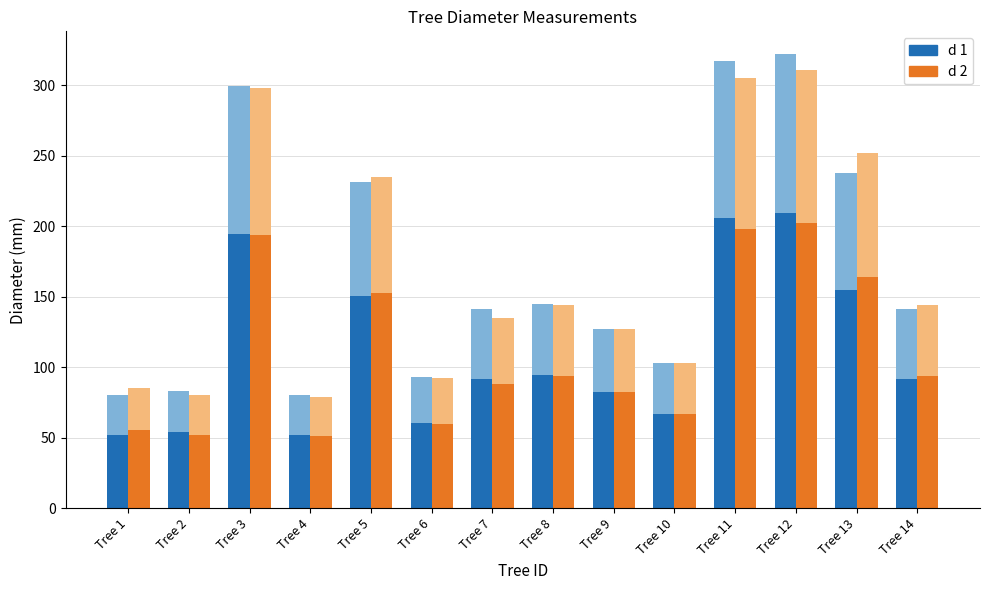

Rank the series at Tree 10 from lowest to highest value.

d 1, d 2